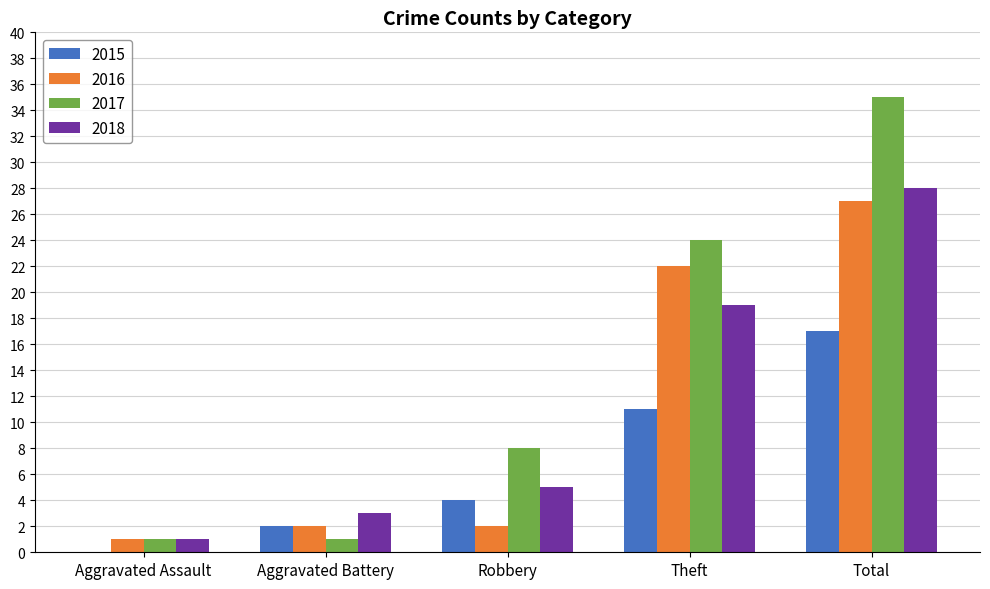

Are the bars grouped side by side (vs. stacked)?

Yes